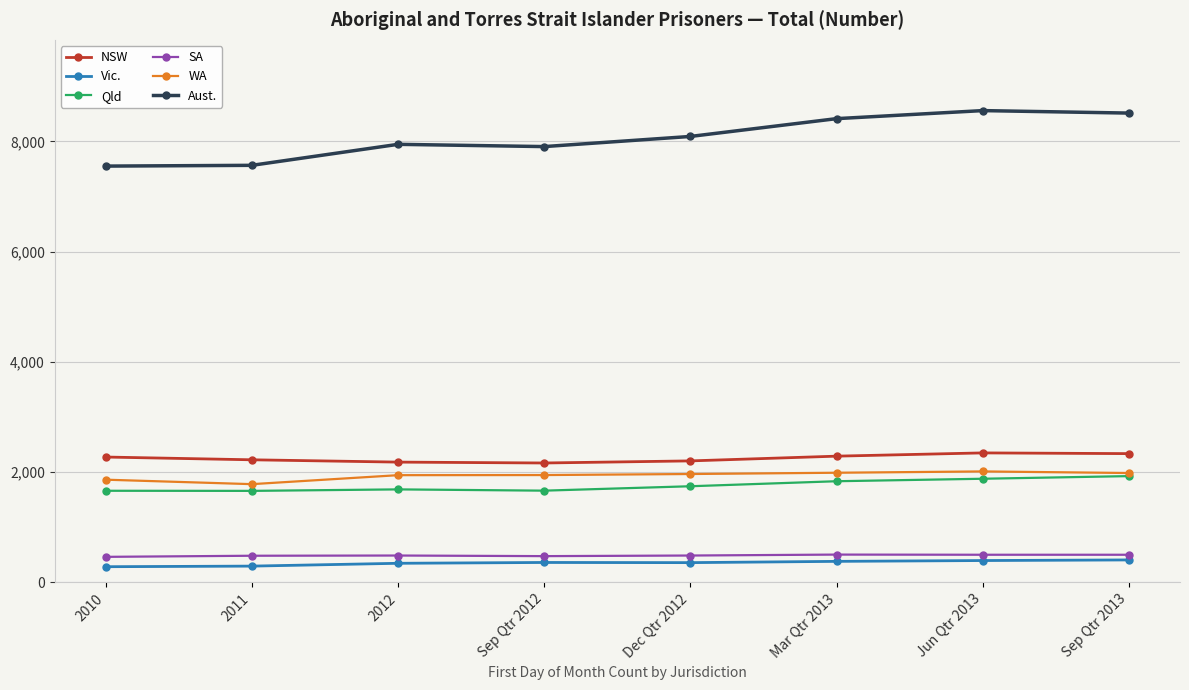

True or false: Qld and SA intersect in this chart.

False